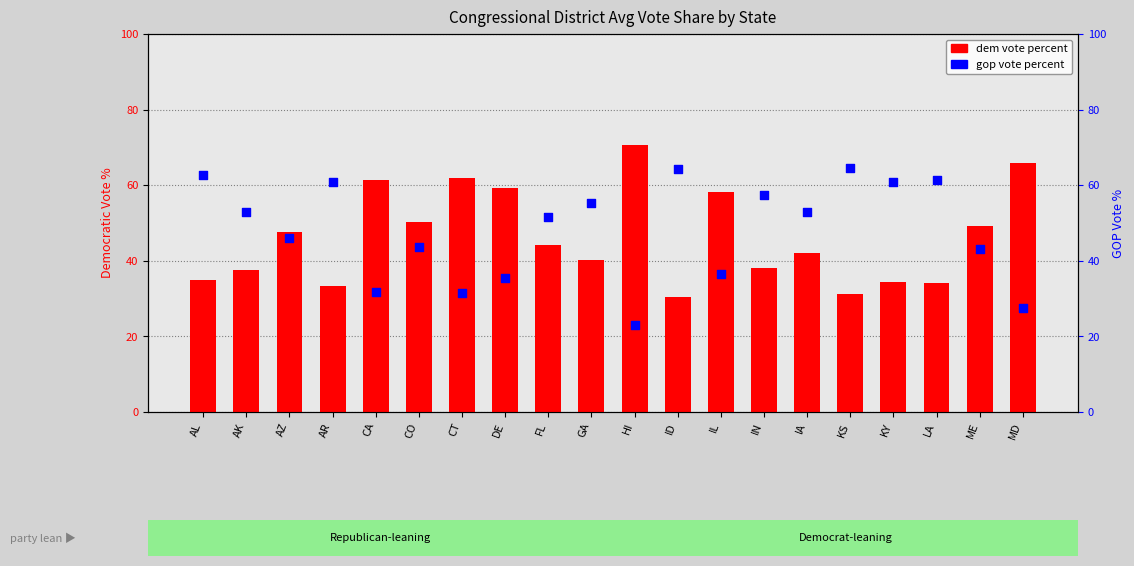

What are all the series names shown in the legend?

dem vote percent, gop vote percent